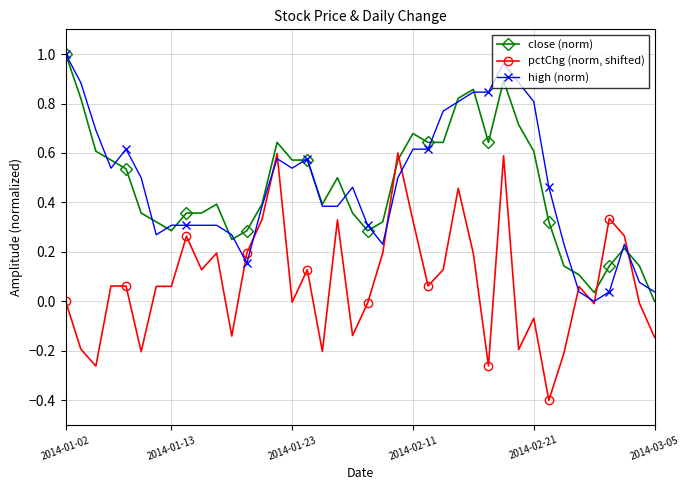

True or false: close (norm) and pctChg (norm, shifted) cross at least once.

True